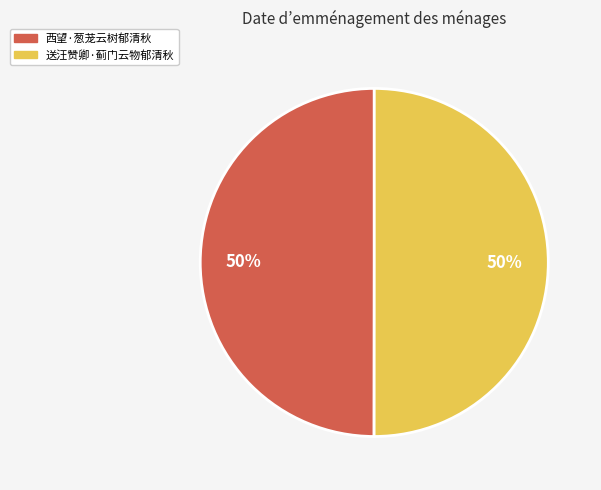

What percentage is the 西望·葱茏云树郁清秋 slice, to the nearest percent?

50%